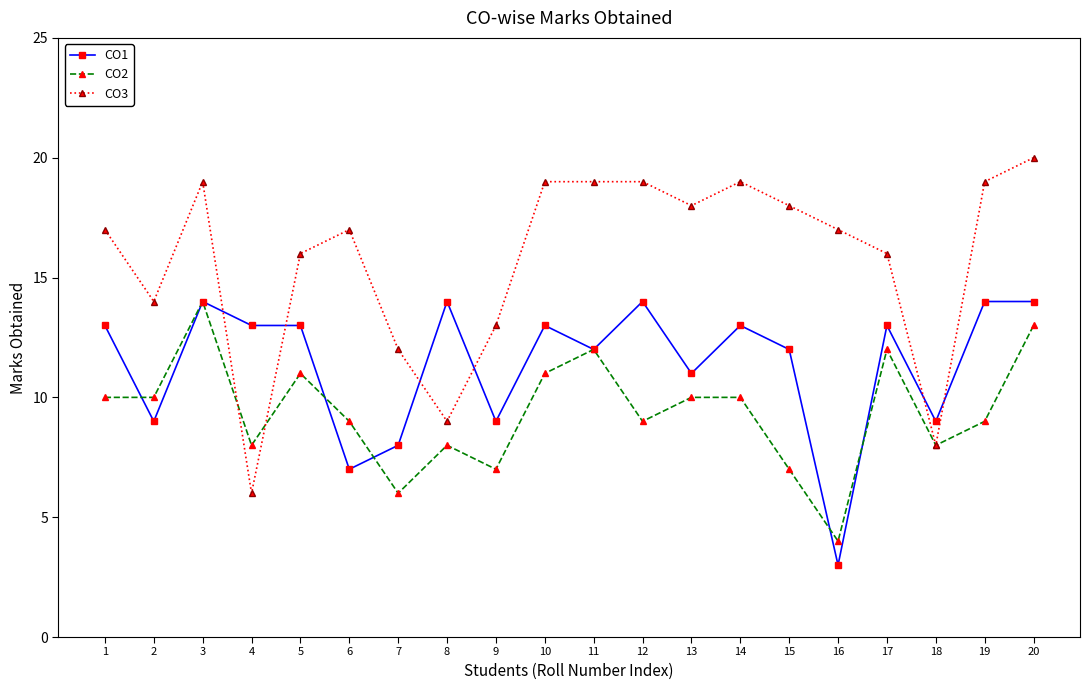

Reading left to right, extract all data points from this chart.

CO1: 1=13	2=9	3=14	4=13	5=13	6=7	7=8	8=14	9=9	10=13	11=12	12=14	13=11	14=13	15=12	16=3	17=13	18=9	19=14	20=14
CO2: 1=10	2=10	3=14	4=8	5=11	6=9	7=6	8=8	9=7	10=11	11=12	12=9	13=10	14=10	15=7	16=4	17=12	18=8	19=9	20=13
CO3: 1=17	2=14	3=19	4=6	5=16	6=17	7=12	8=9	9=13	10=19	11=19	12=19	13=18	14=19	15=18	16=17	17=16	18=8	19=19	20=20